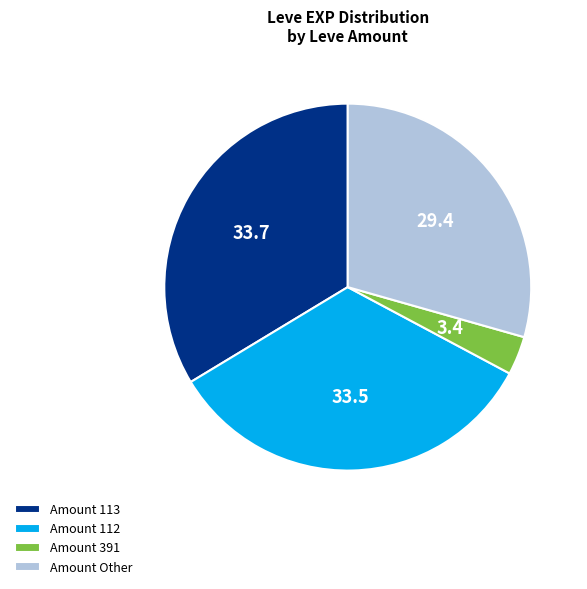

Is there any slice that represents more than half of the pie?

No